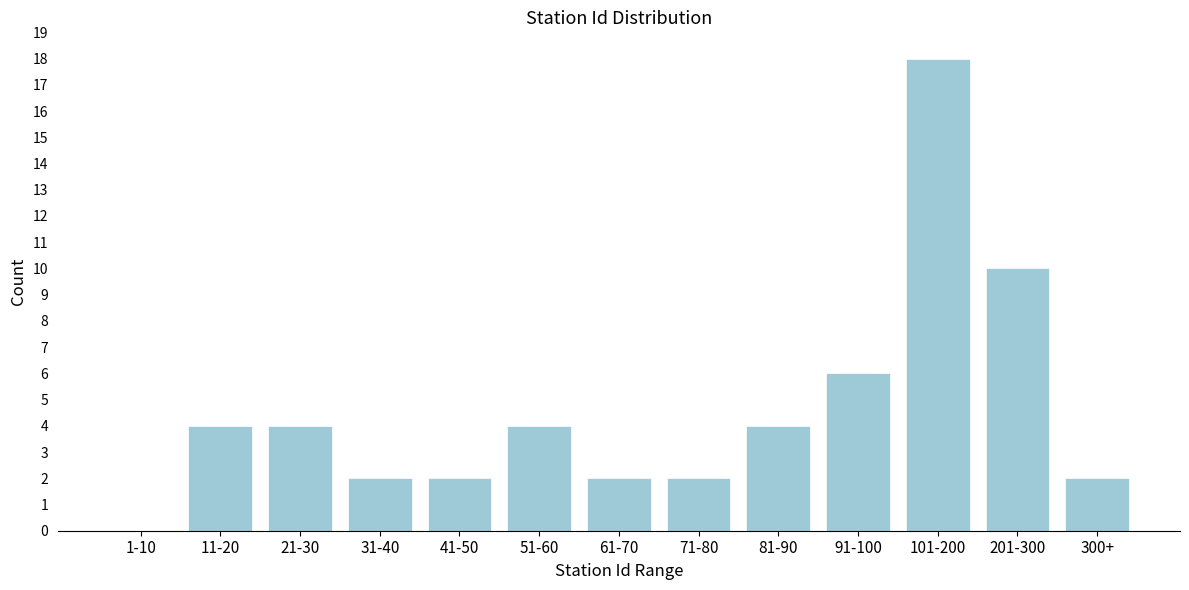

Reading left to right, extract all data points from this chart.

1-10=0	11-20=4	21-30=4	31-40=2	41-50=2	51-60=4	61-70=2	71-80=2	81-90=4	91-100=6	101-200=18	201-300=10	300+=2